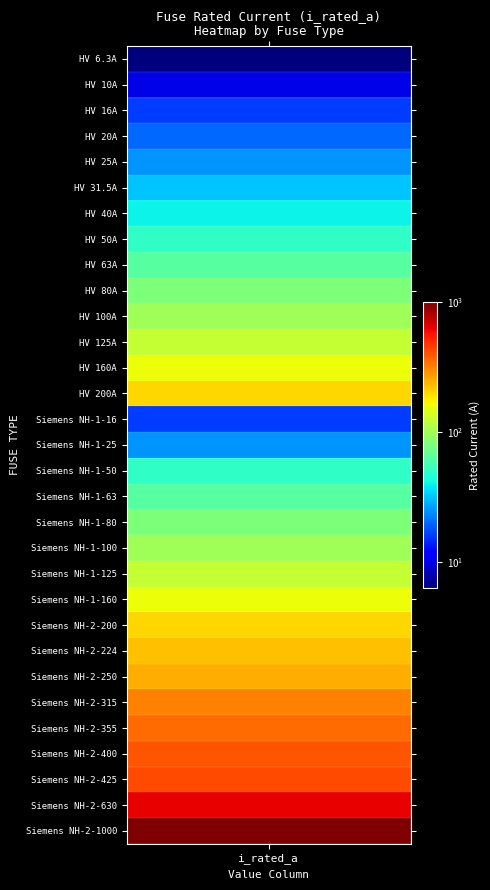

Reading right to left, list all the values displayed in this chart.

1000.0	630.0	425.0	400.0	355.0	315.0	250.0	224.0	200.0	160.0	125.0	100.0	80.0	63.0	50.0	25.0	16.0	200.0	160.0	125.0	100.0	80.0	63.0	50.0	40.0	31.5	25.0	20.0	16.0	10.0	6.3